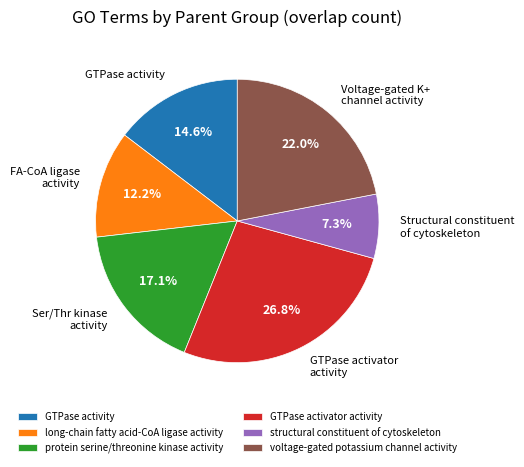

Does GTPase activator activity represent more than half of the total?

No